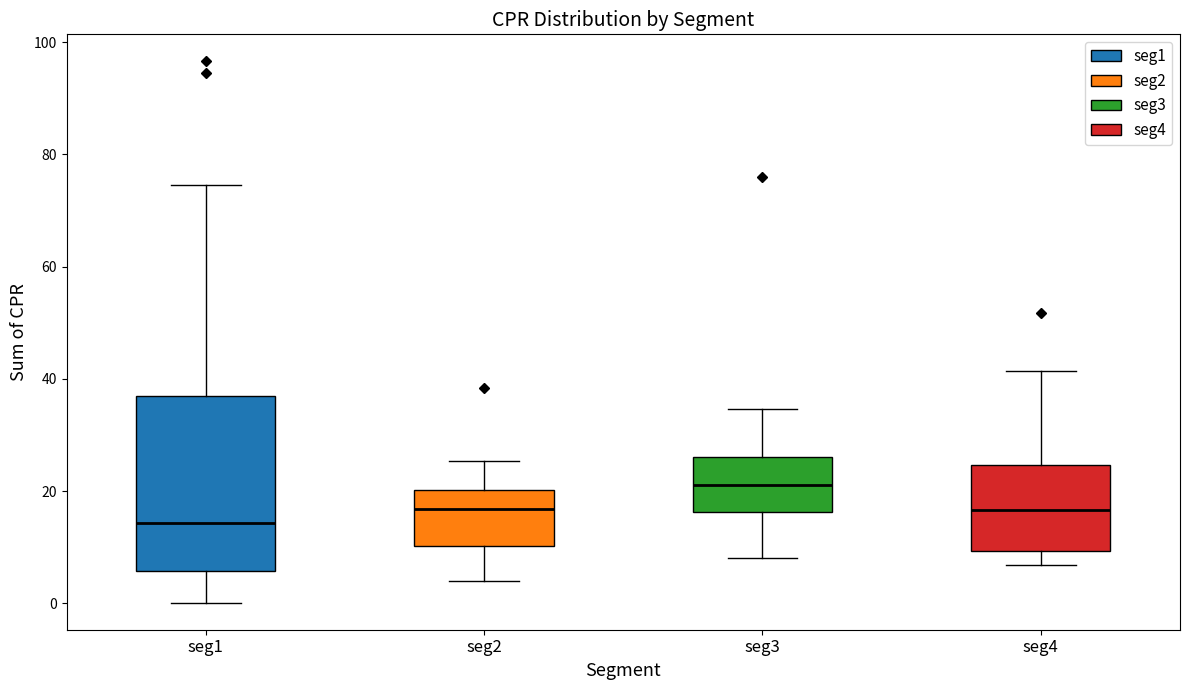

Comparing the boxes themselves (not the whiskers), which one is the tallest?

seg1